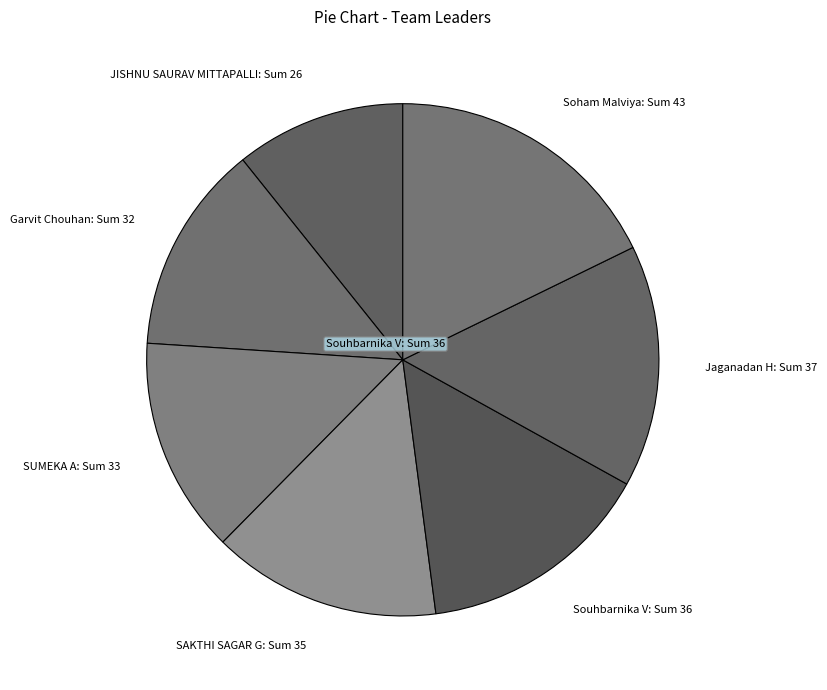

Count the number of slices in the pie.

7